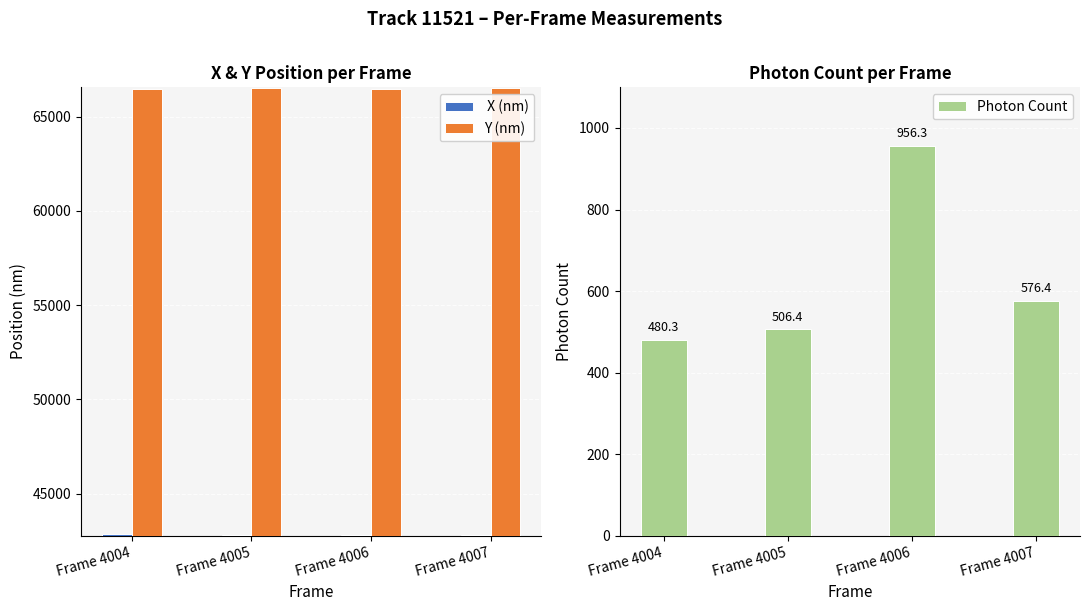

What is the lowest value of the Y (nm) series?

66491.5